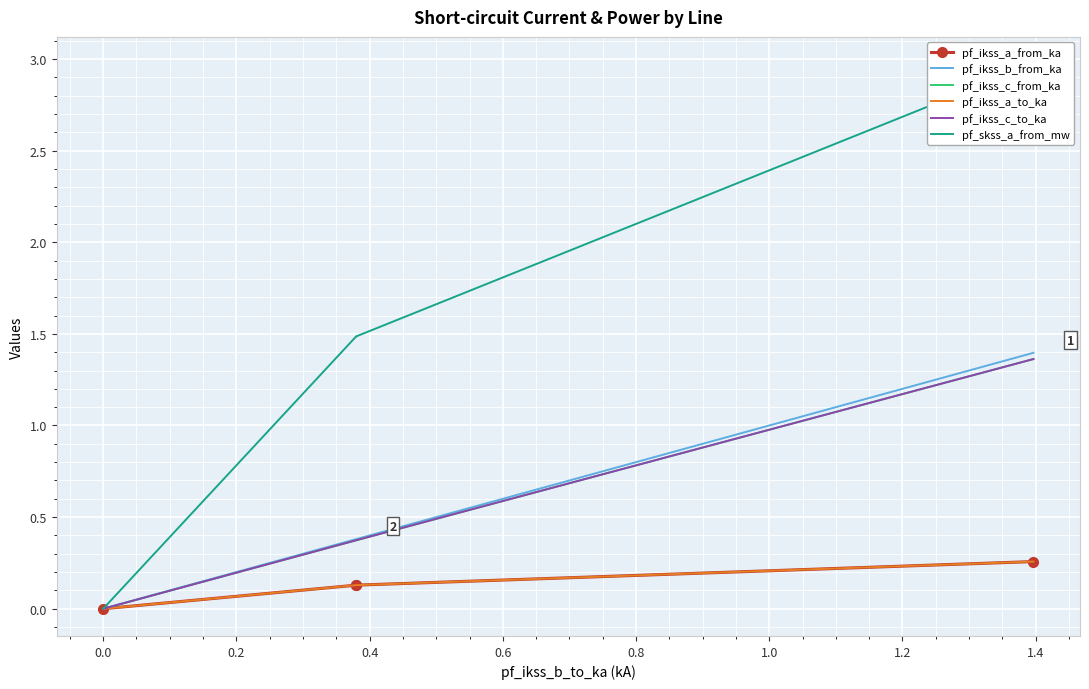

True or false: pf_ikss_a_from_ka and pf_ikss_a_to_ka cross at least once.

False